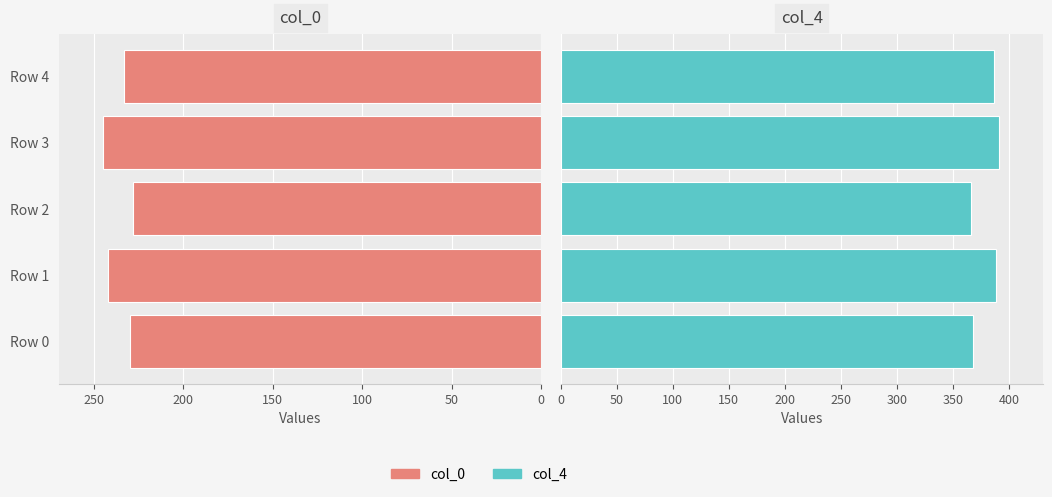

What is the total value across all series at Row 3?

636